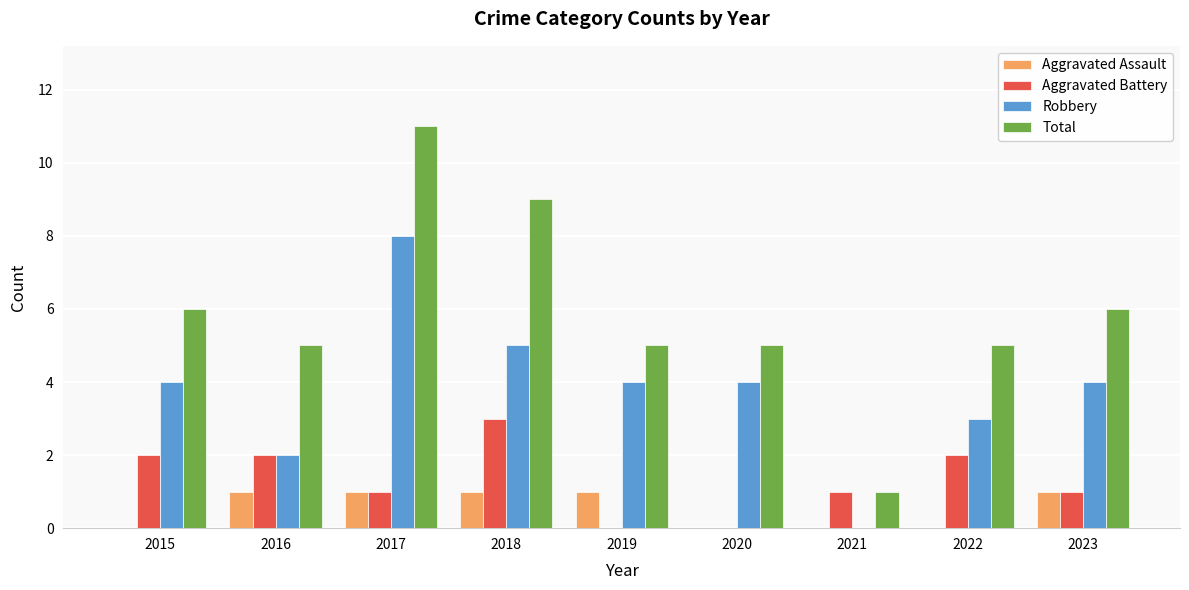

Count the number of data series in this chart.

4